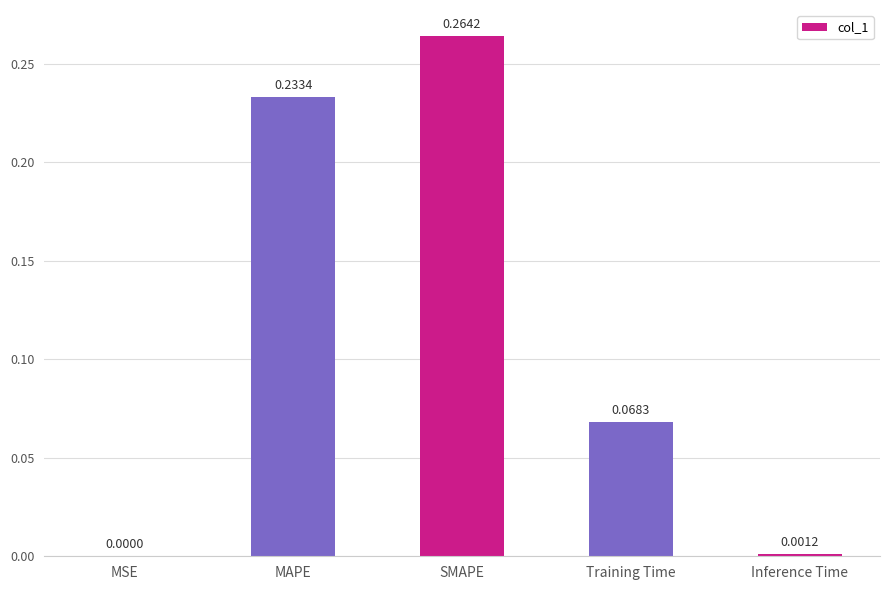

Which category has the highest value across all series?

SMAPE